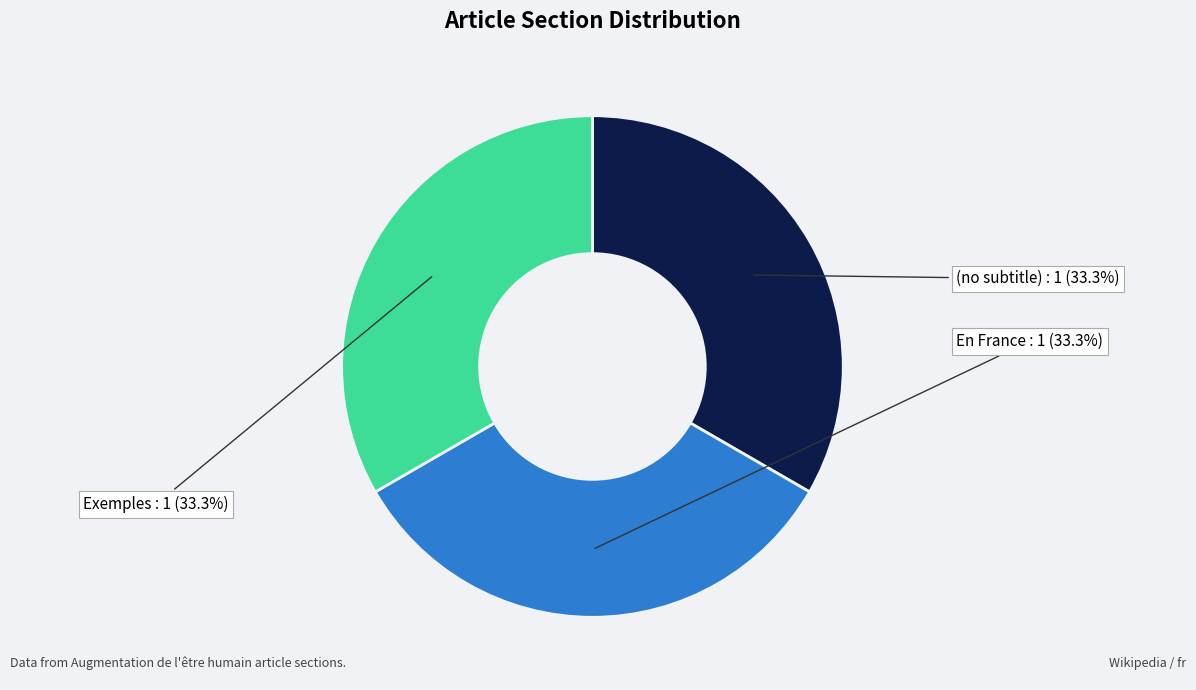

To the nearest percent, what is the difference between the largest and smallest slice percentages?

0%